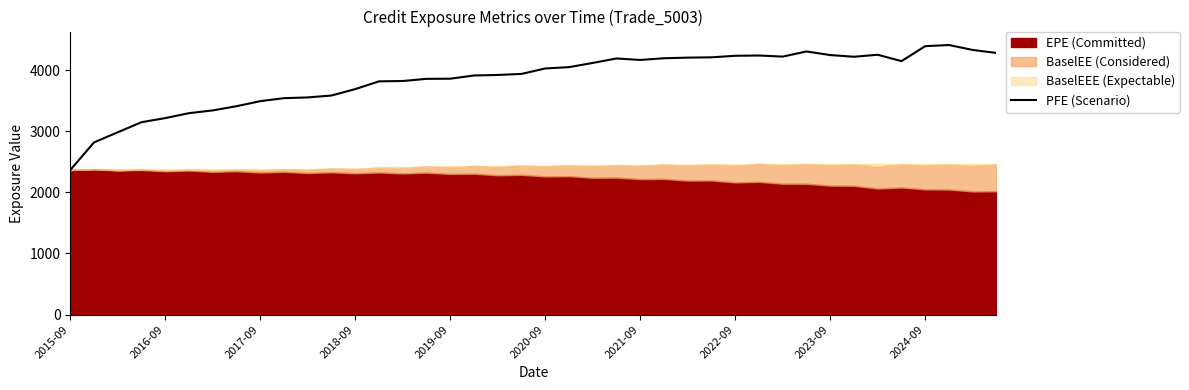

What is the minimum value for PFE (Scenario)?

2367.2